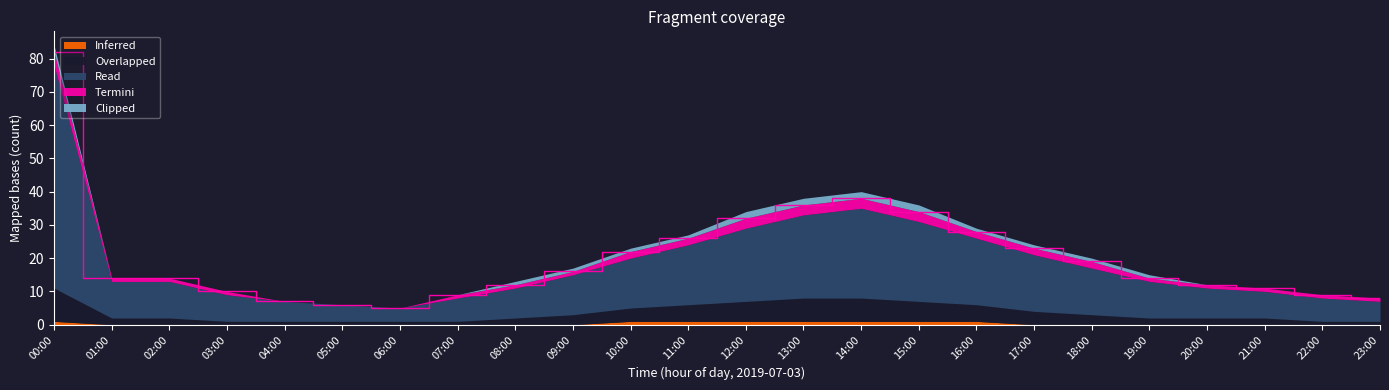

What is the value of the Clipped point at the 1st from the left?

2